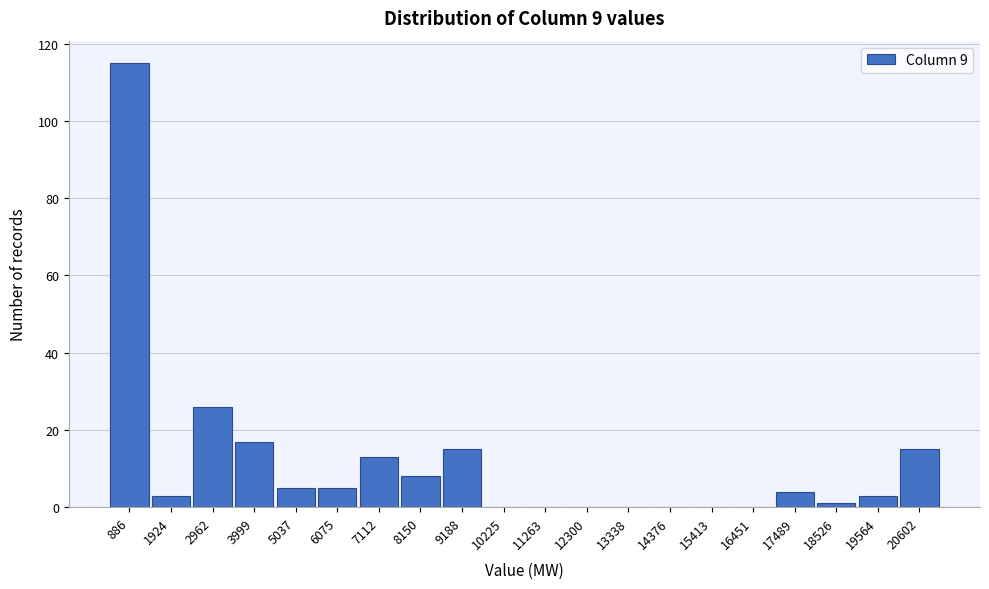

Which range on the x-axis has the tallest bar?

400 to 1400